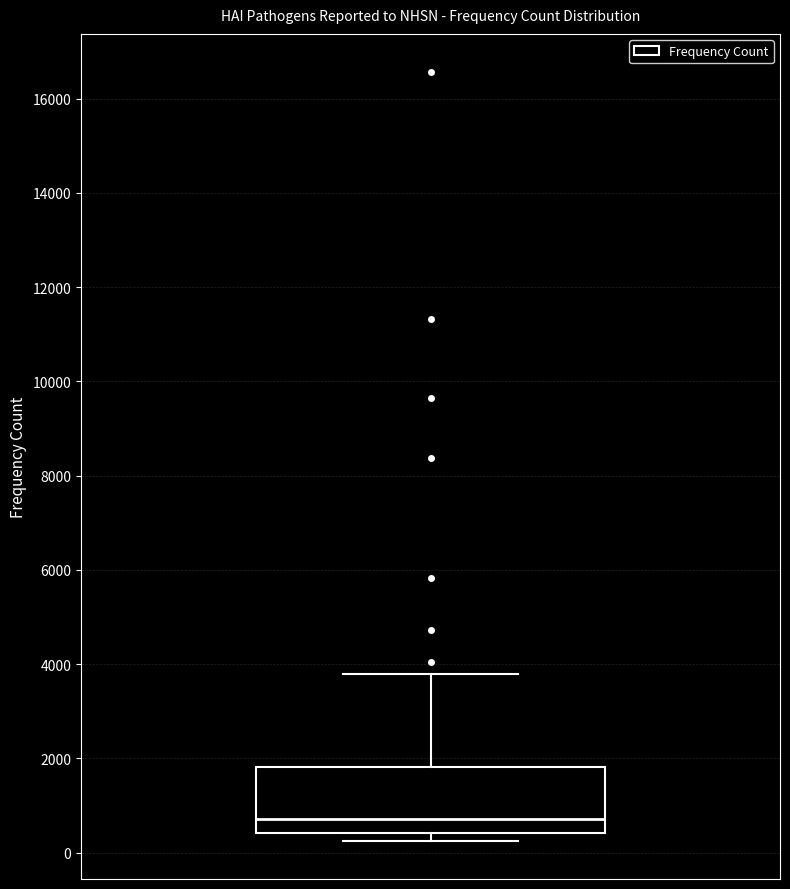

Where is the upper edge of the box on the y-axis? The values are not printed on the chart, so give them approximately, as read against the axis.

1800